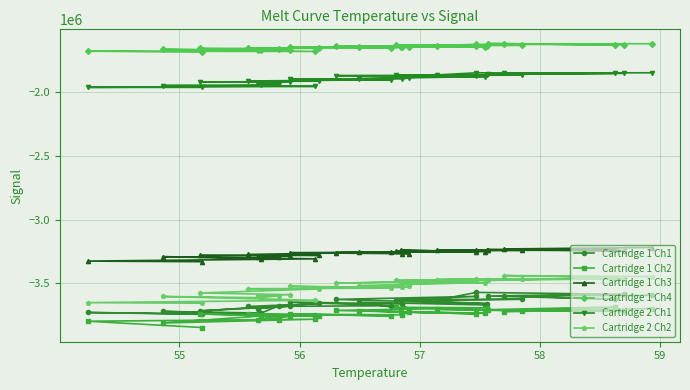

True or false: Cartridge 1 Ch2 and Cartridge 1 Ch4 cross at least once.

False